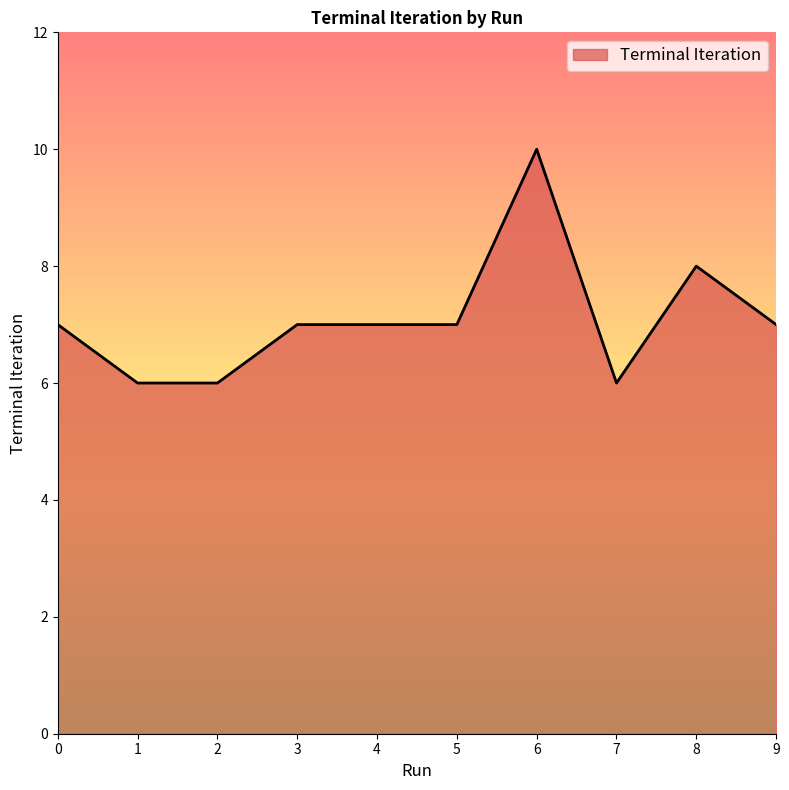

What is the ratio of the value at 4 to the value at 7?

1.2